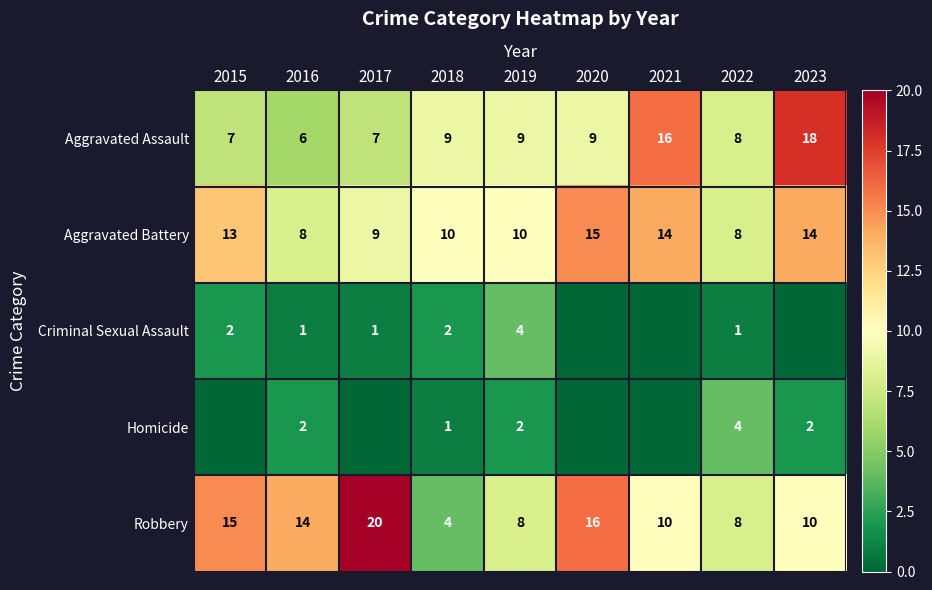

True or false: Aggravated Assault has a value of 9 at 2019.

True